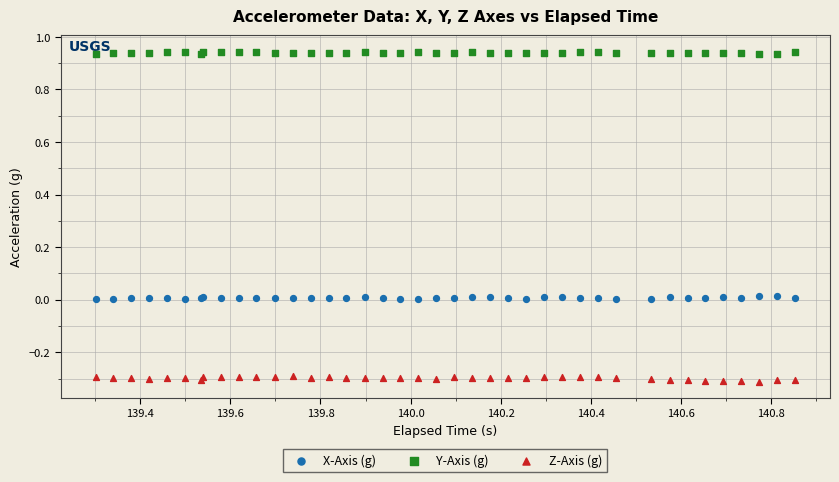

Which series reaches the minimum Y coordinate?

Z-Axis (g)